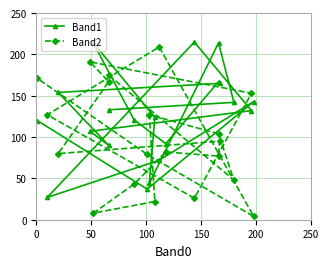

Reading left to right, extract all data points from this chart.

Band1: 133	142	214	44	124	214	121	92	167	165	154	90	107	132	215	27	72	143	37	120
Band2: 175	48	104	127	22	8	43	82	77	95	80	167	191	153	26	127	209	4	79	171